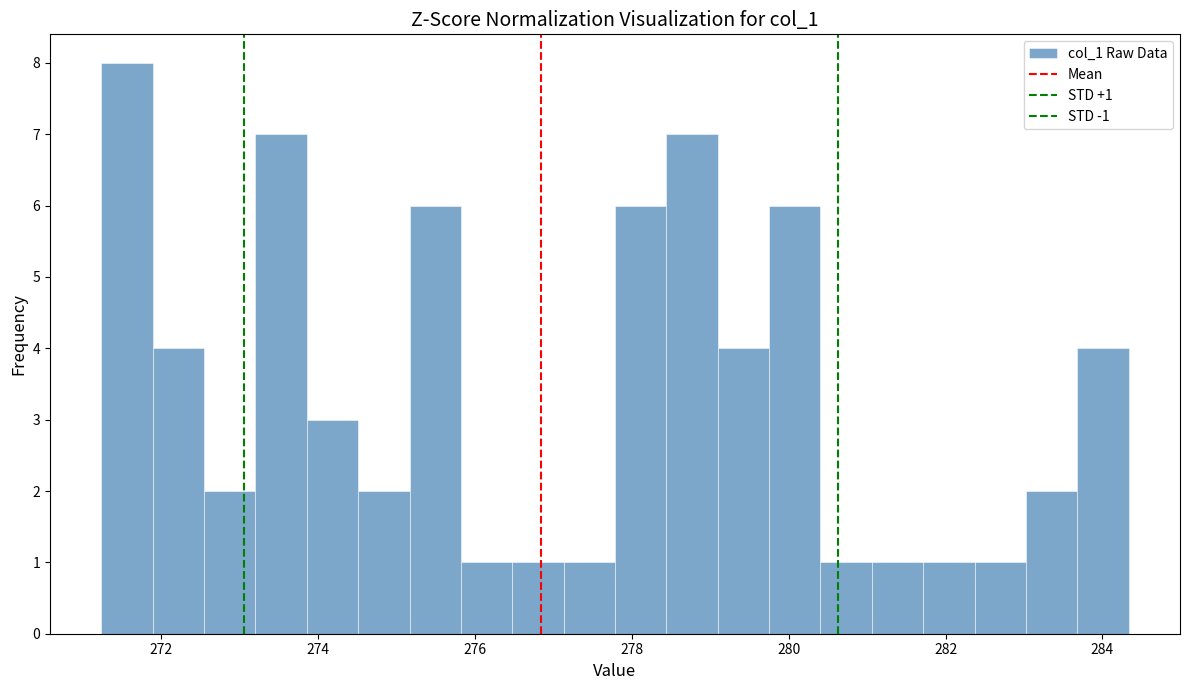

Read against the x-axis, roughly where is the centre of the tallest bar?

271.6